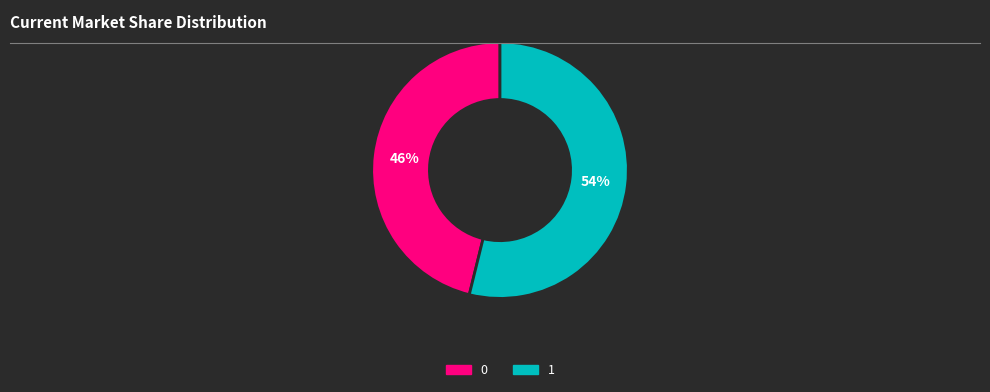

Between 1 and 0, which is larger?

1